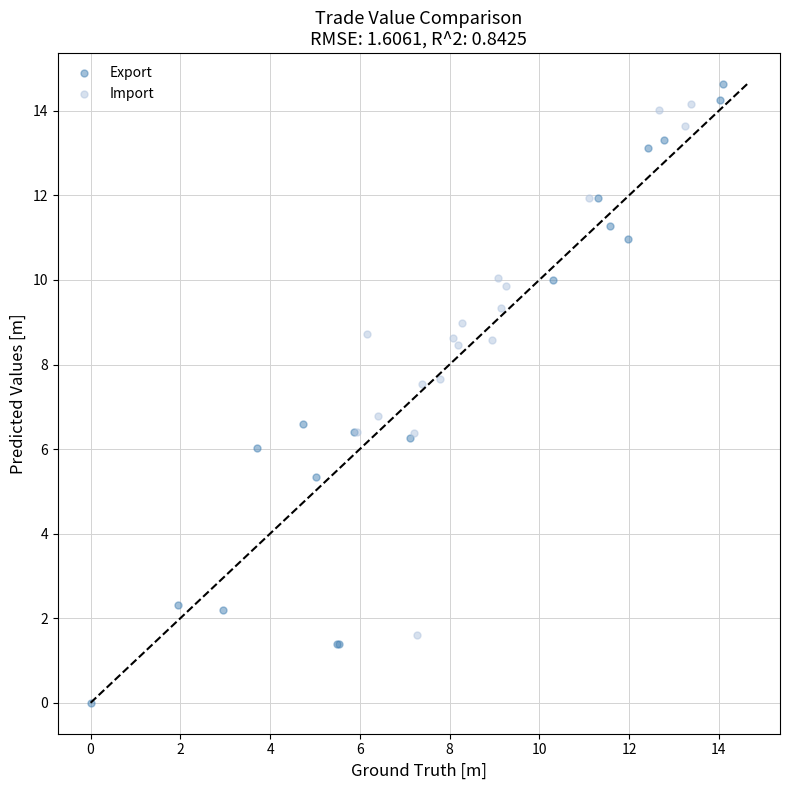

Which series reaches the minimum Y coordinate?

Export